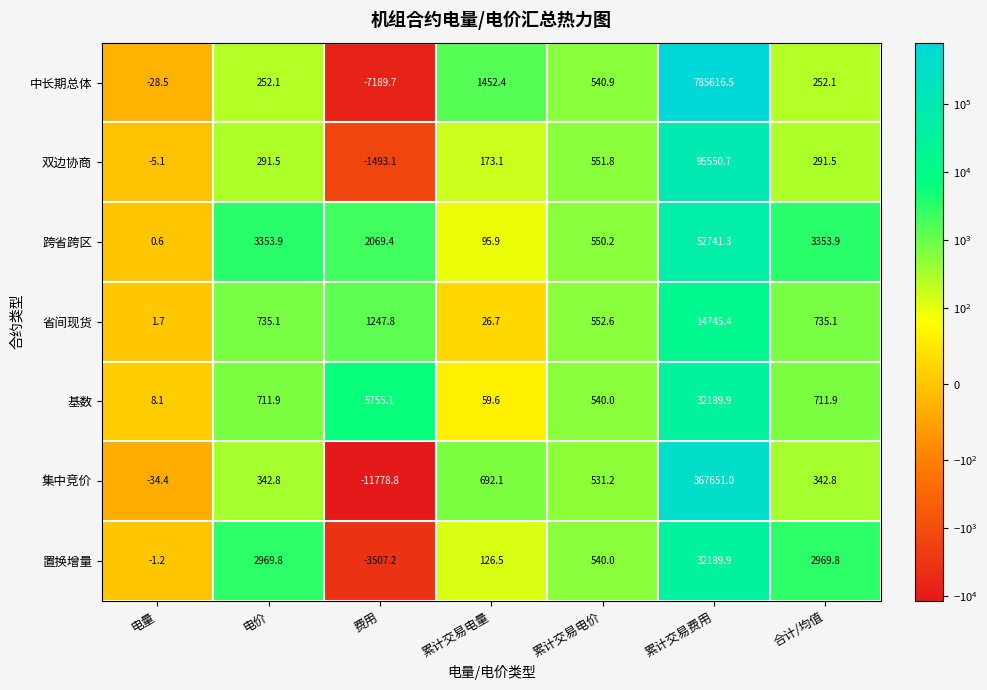

The value of 双边协商 at 费用 is -352.3. True or false?

False